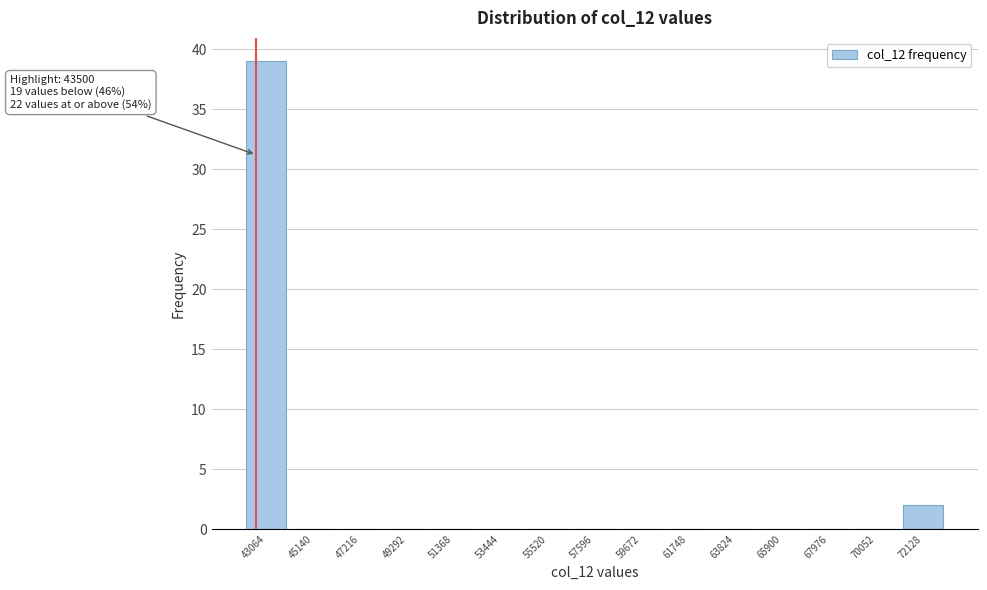

Reading left to right, extract all data points from this chart.

43064=39	45140=0	47216=0	49292=0	51368=0	53444=0	55520=0	57596=0	59672=0	61748=0	63824=0	65900=0	67976=0	70052=0	72128=2